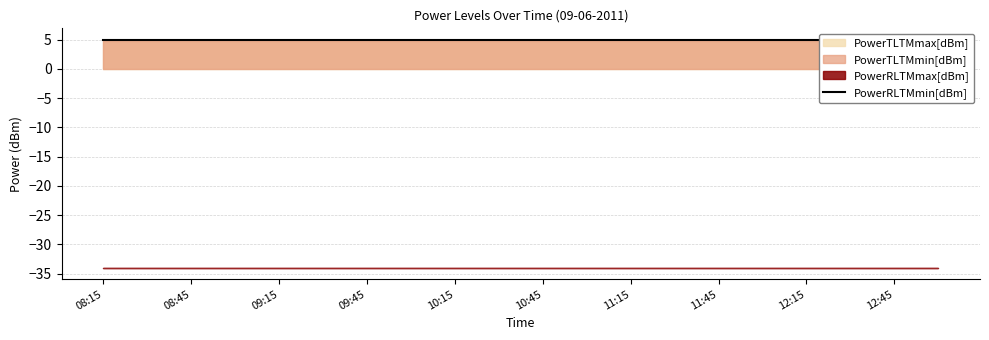

Which label corresponds to the smallest value in the chart?

08:15